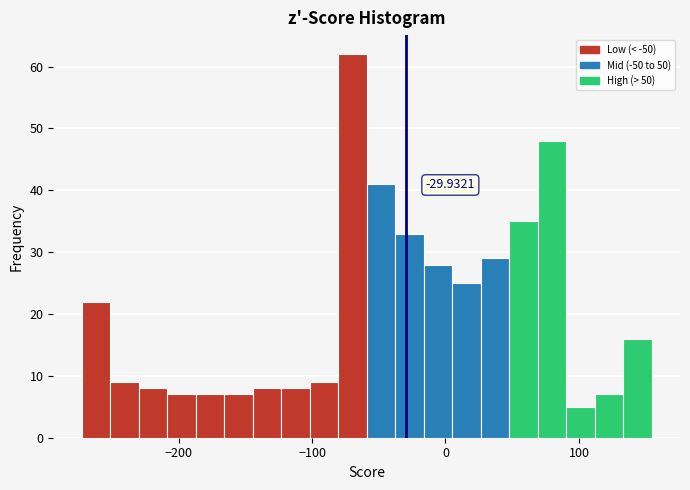

Read against the x-axis, roughly where is the centre of the tallest bar?

-70